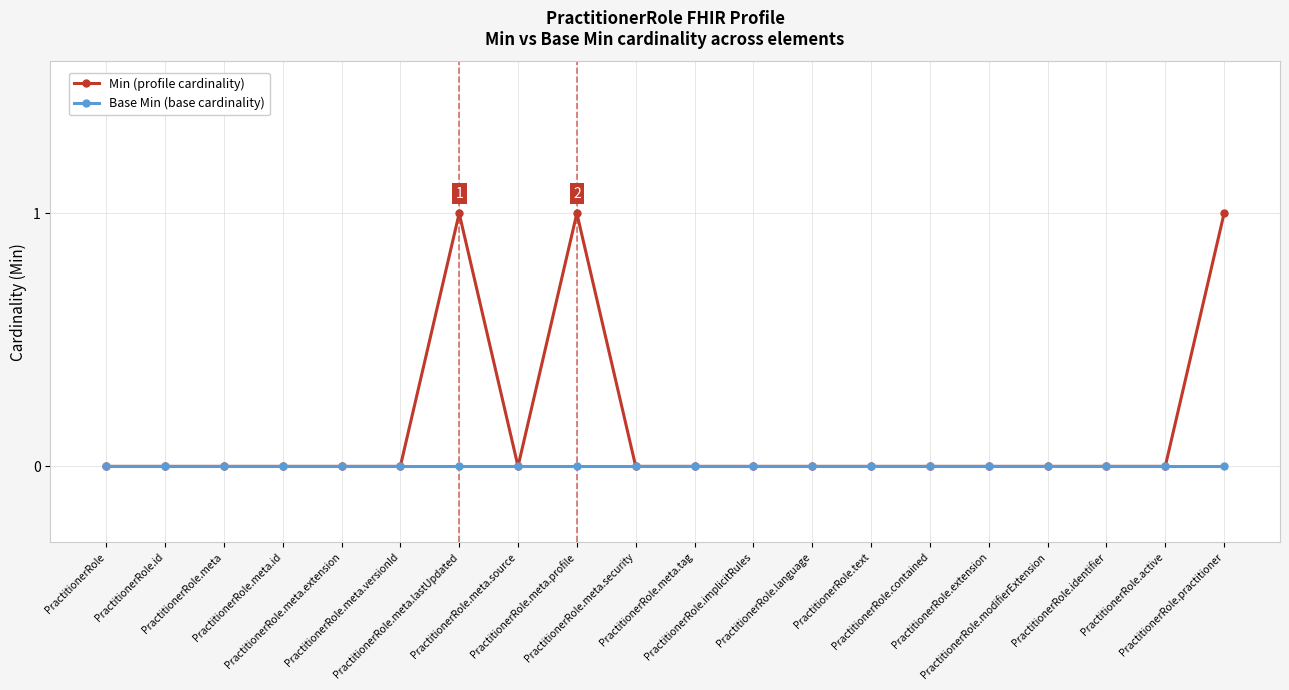

Is it true that Min (profile cardinality) equals 0 at PractitionerRole.meta.source?

True